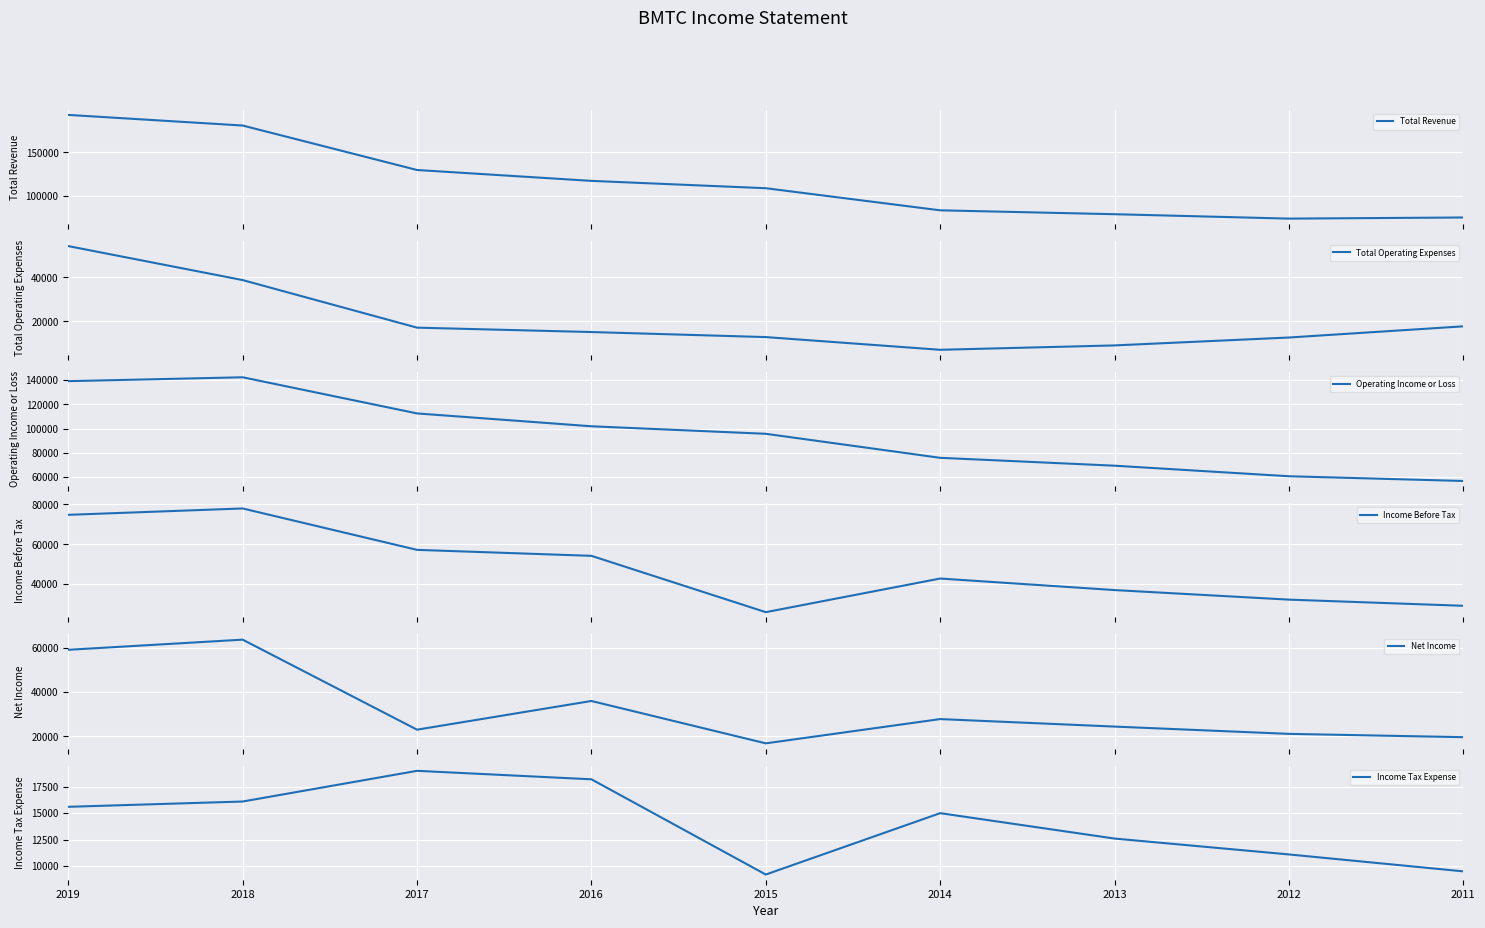

How many distinct data groups are displayed?

6